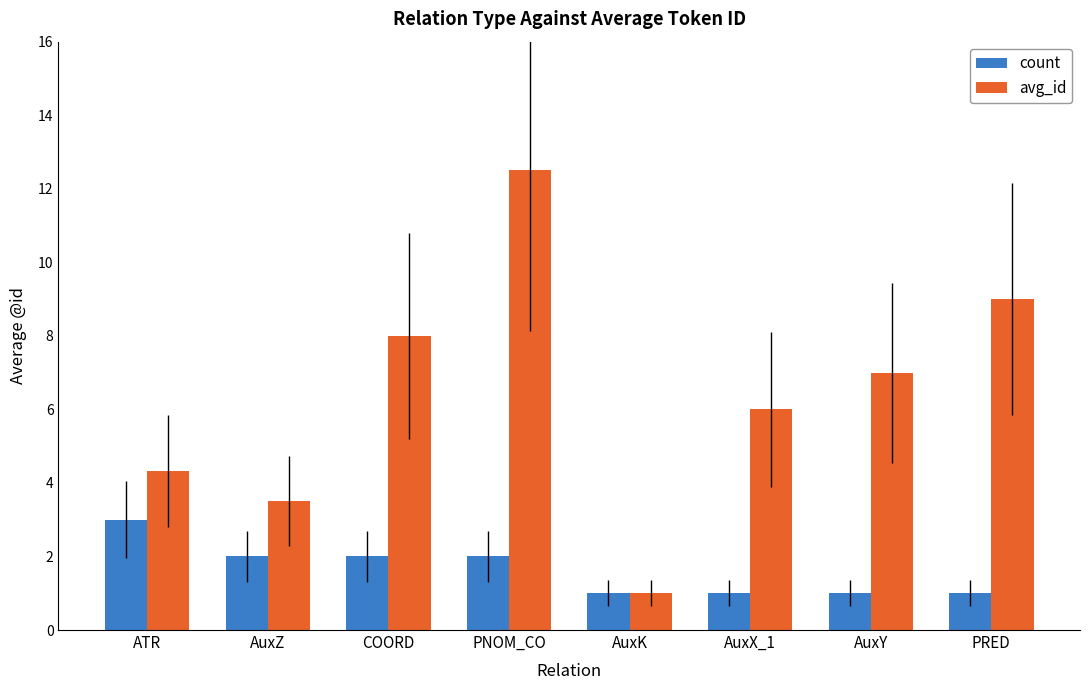

What is the value of the count bar at the 2nd from the left?

2.0